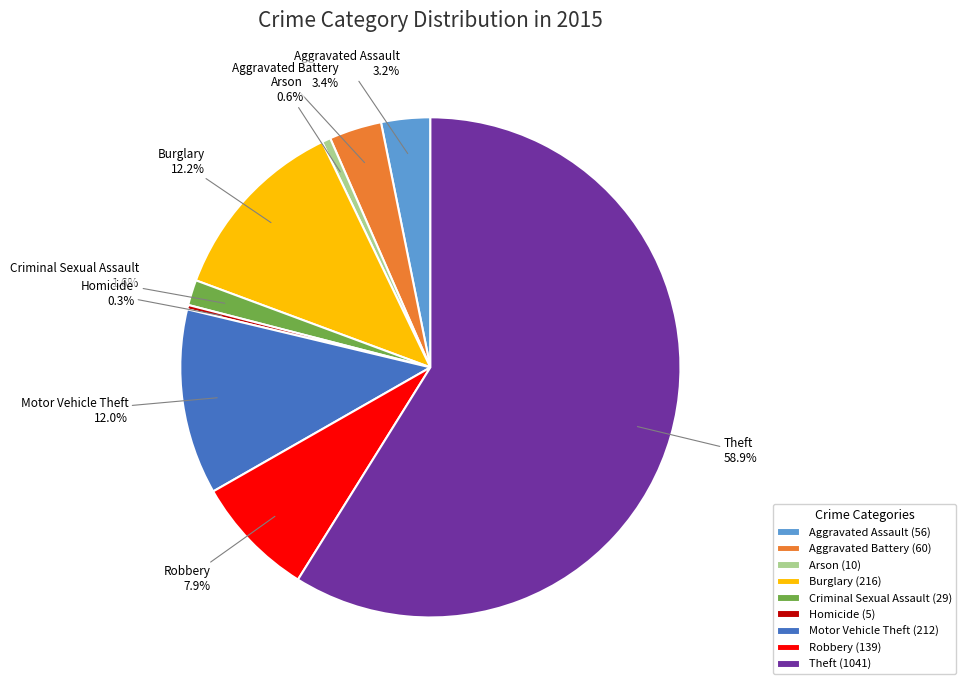

Which category has the biggest portion of the pie?

Theft